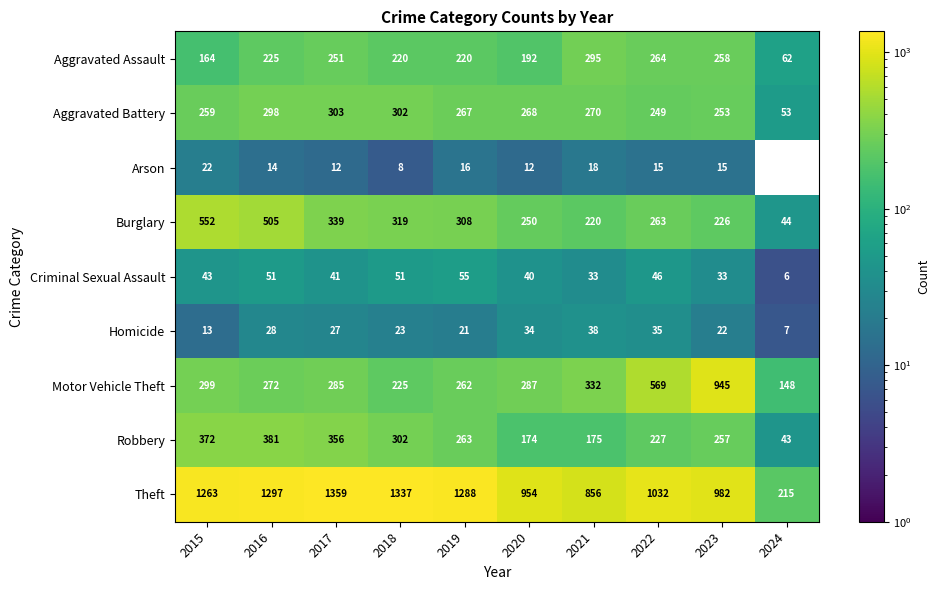

Where does the Homicide series first go above 27?

2016